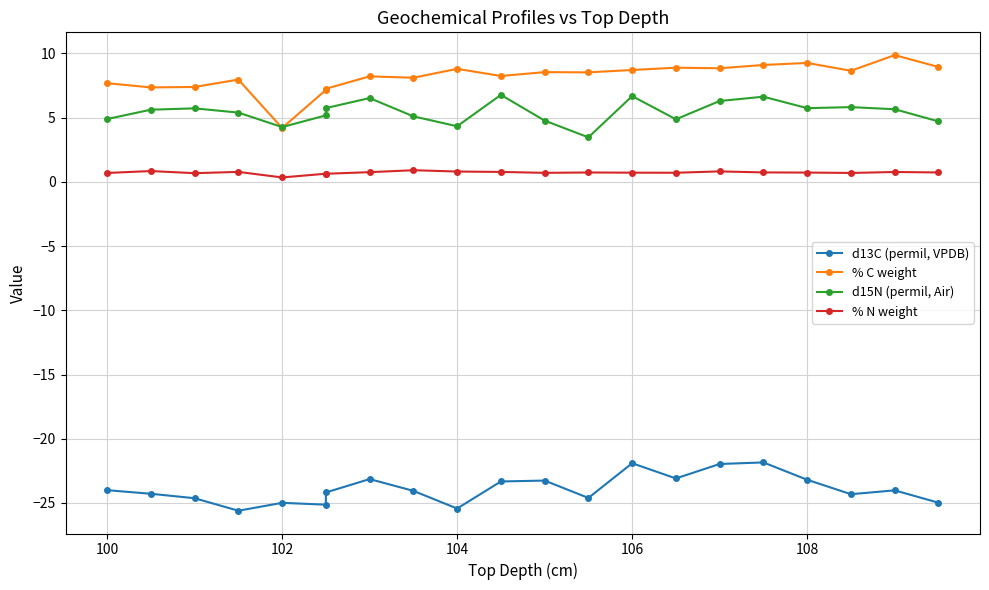

How many interior local peaks does the d15N (permil, Air) series have?

6